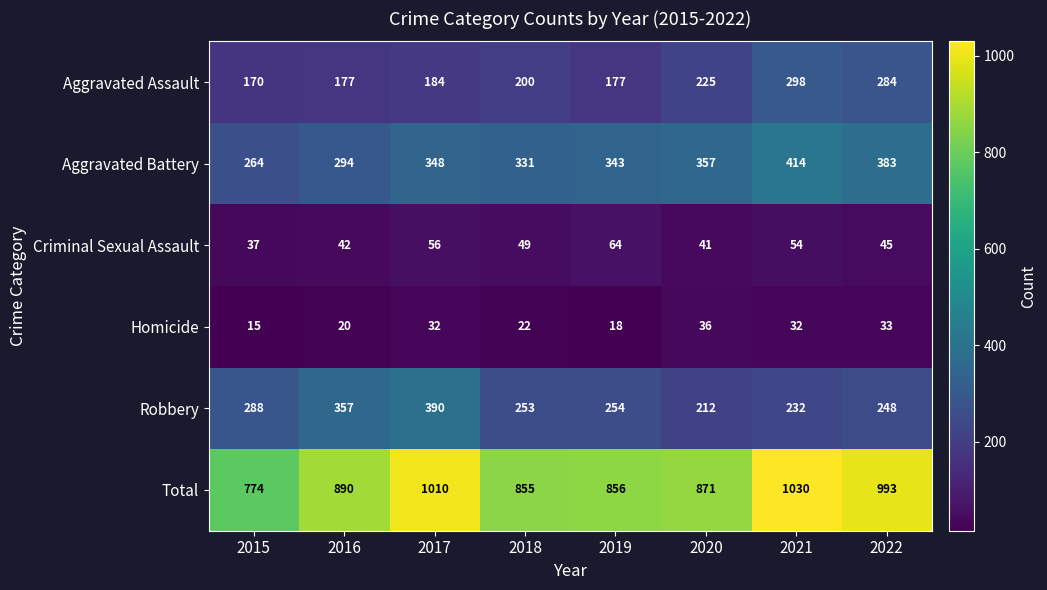

What is the difference between the Total values at 2016 and 2018?

35